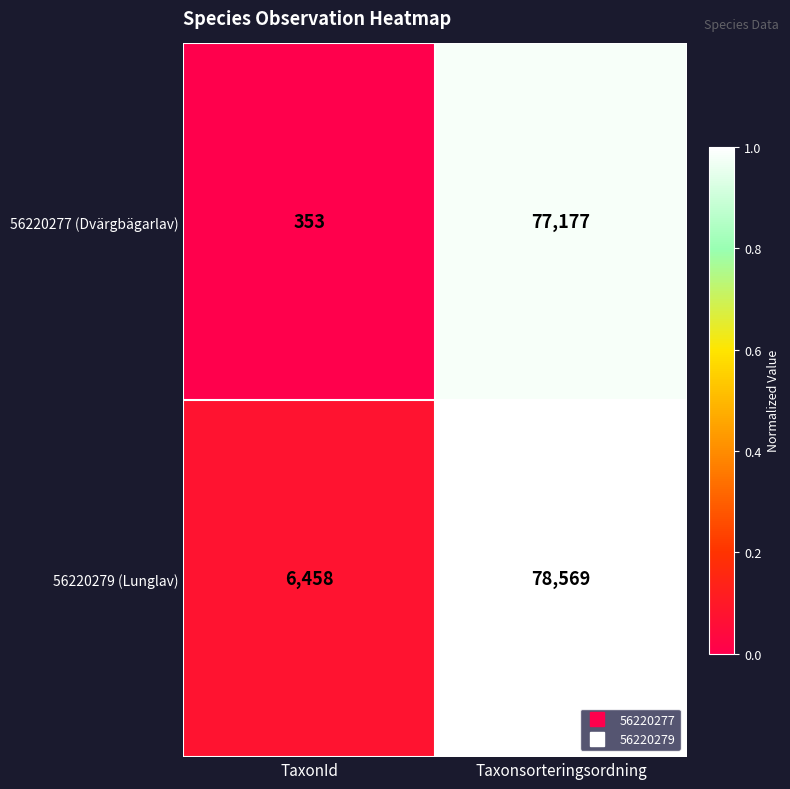

What is the total value across all series at TaxonId?

6811